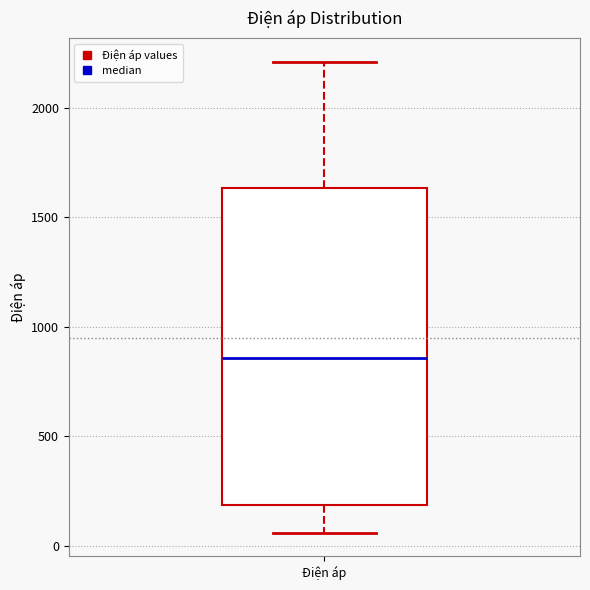

Where does the median line of the box for Điện áp sit on the y-axis? The values are not printed on the chart, so give them approximately, as read against the axis.

850